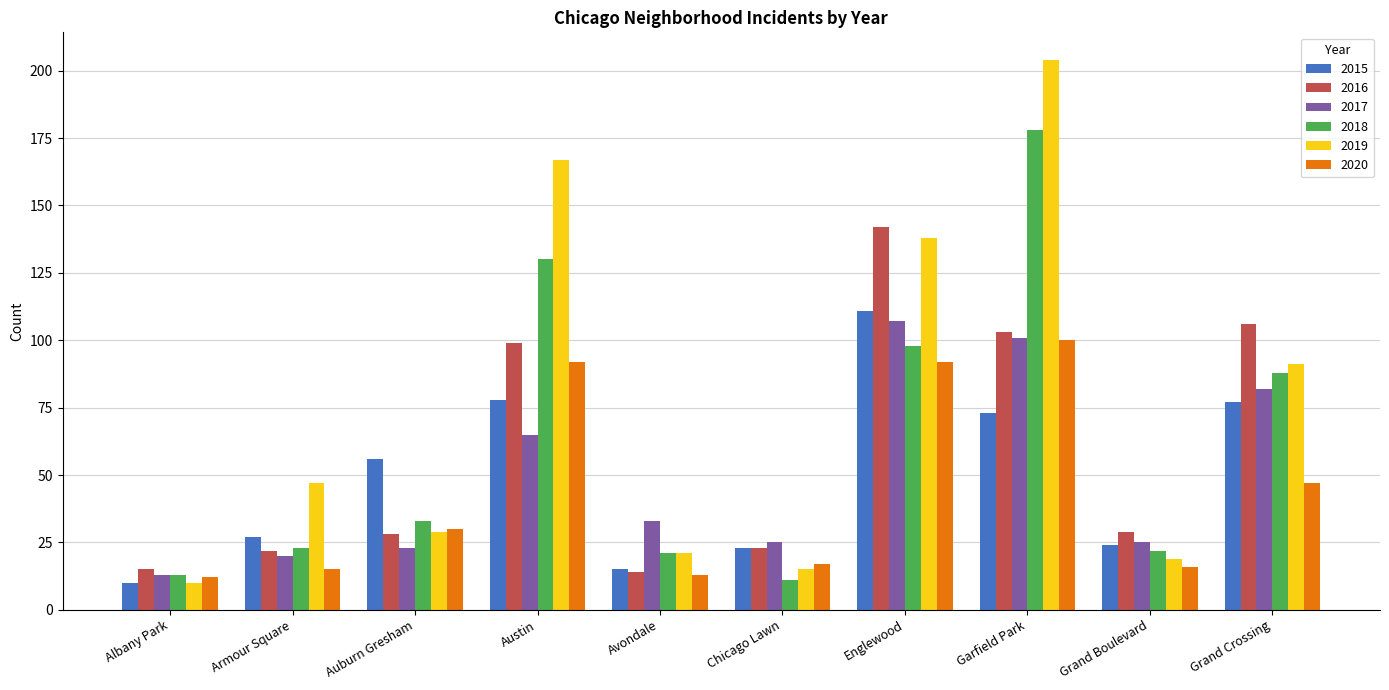

Reading left to right, transcribe all the data shown in this chart.

2015: Albany Park=10	Armour Square=27	Auburn Gresham=56	Austin=78	Avondale=15	Chicago Lawn=23	Englewood=111	Garfield Park=73	Grand Boulevard=24	Grand Crossing=77
2016: Albany Park=15	Armour Square=22	Auburn Gresham=28	Austin=99	Avondale=14	Chicago Lawn=23	Englewood=142	Garfield Park=103	Grand Boulevard=29	Grand Crossing=106
2017: Albany Park=13	Armour Square=20	Auburn Gresham=23	Austin=65	Avondale=33	Chicago Lawn=25	Englewood=107	Garfield Park=101	Grand Boulevard=25	Grand Crossing=82
2018: Albany Park=13	Armour Square=23	Auburn Gresham=33	Austin=130	Avondale=21	Chicago Lawn=11	Englewood=98	Garfield Park=178	Grand Boulevard=22	Grand Crossing=88
2019: Albany Park=10	Armour Square=47	Auburn Gresham=29	Austin=167	Avondale=21	Chicago Lawn=15	Englewood=138	Garfield Park=204	Grand Boulevard=19	Grand Crossing=91
2020: Albany Park=12	Armour Square=15	Auburn Gresham=30	Austin=92	Avondale=13	Chicago Lawn=17	Englewood=92	Garfield Park=100	Grand Boulevard=16	Grand Crossing=47